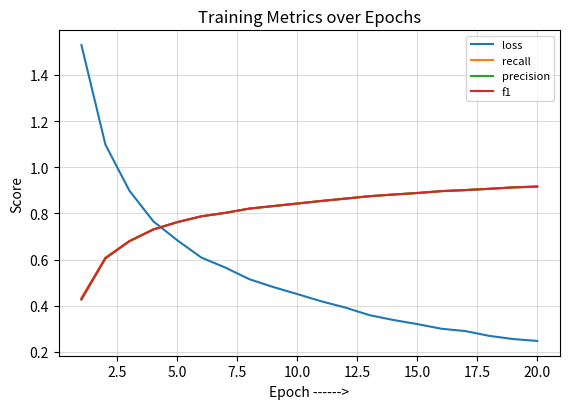

True or false: loss and f1 intersect in this chart.

True